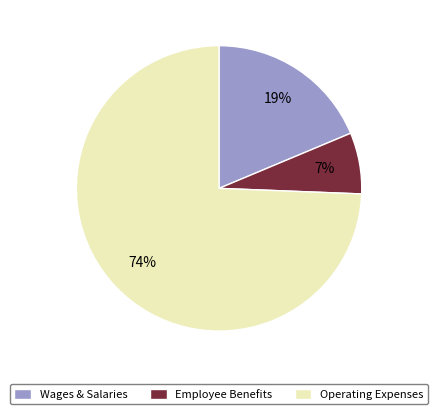

Is there a majority slice in this chart?

Yes